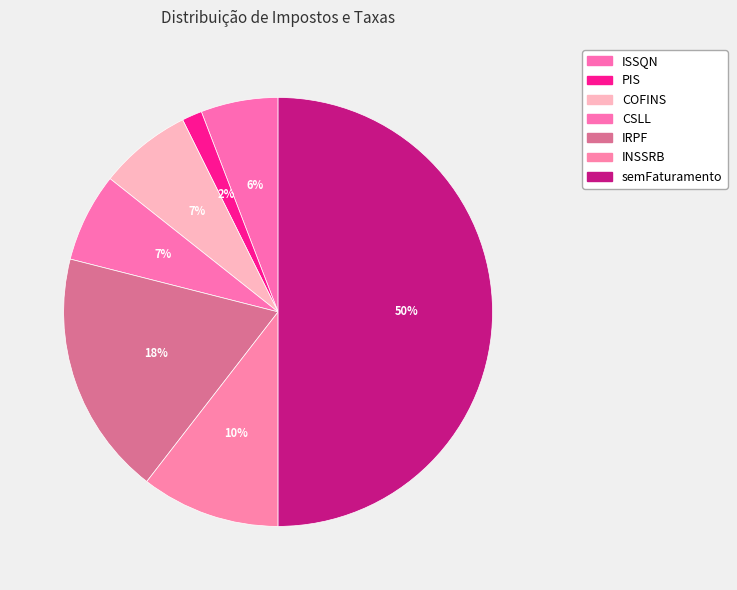

How many segments does this pie chart have?

7